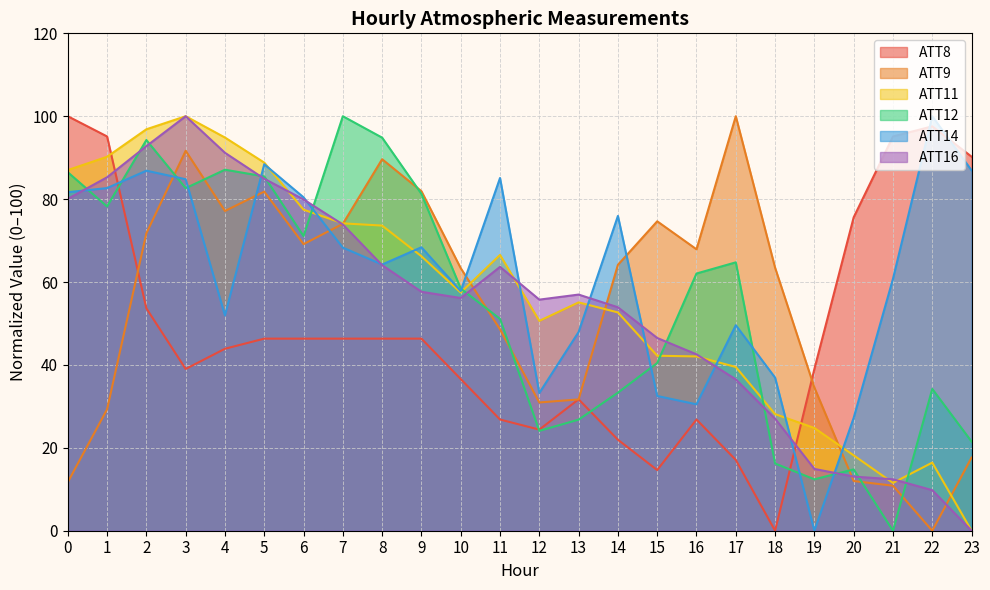

What is the maximum value shown in the chart?

100.0